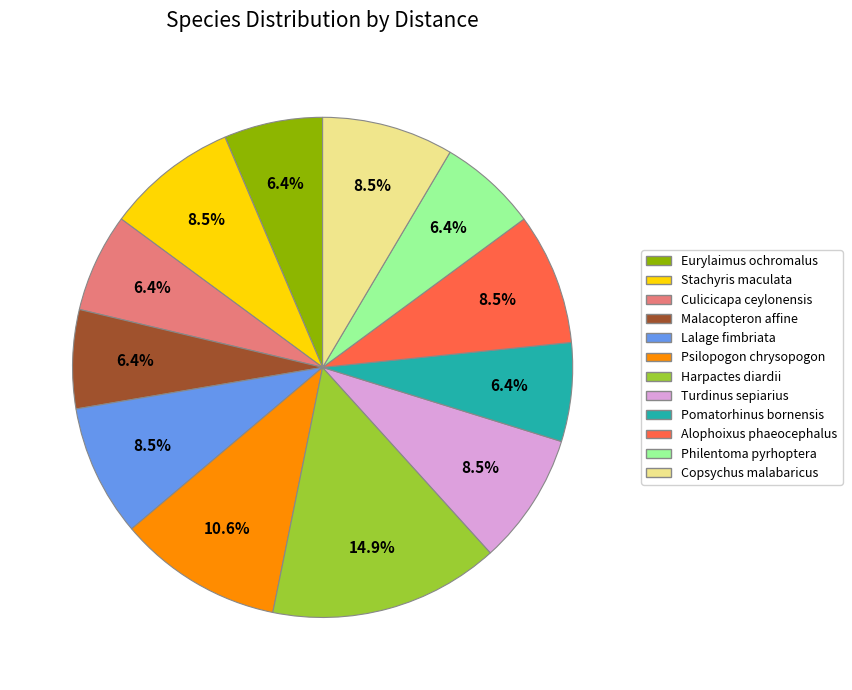

How many slices are in this pie chart?

12